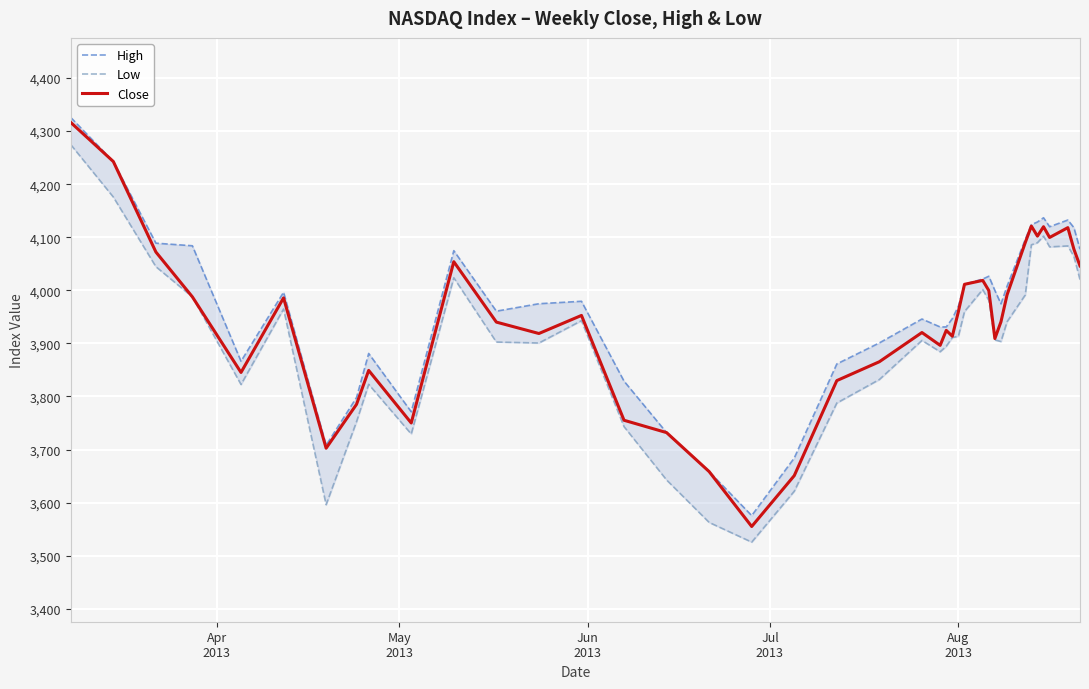

How many data points does each series have?

40